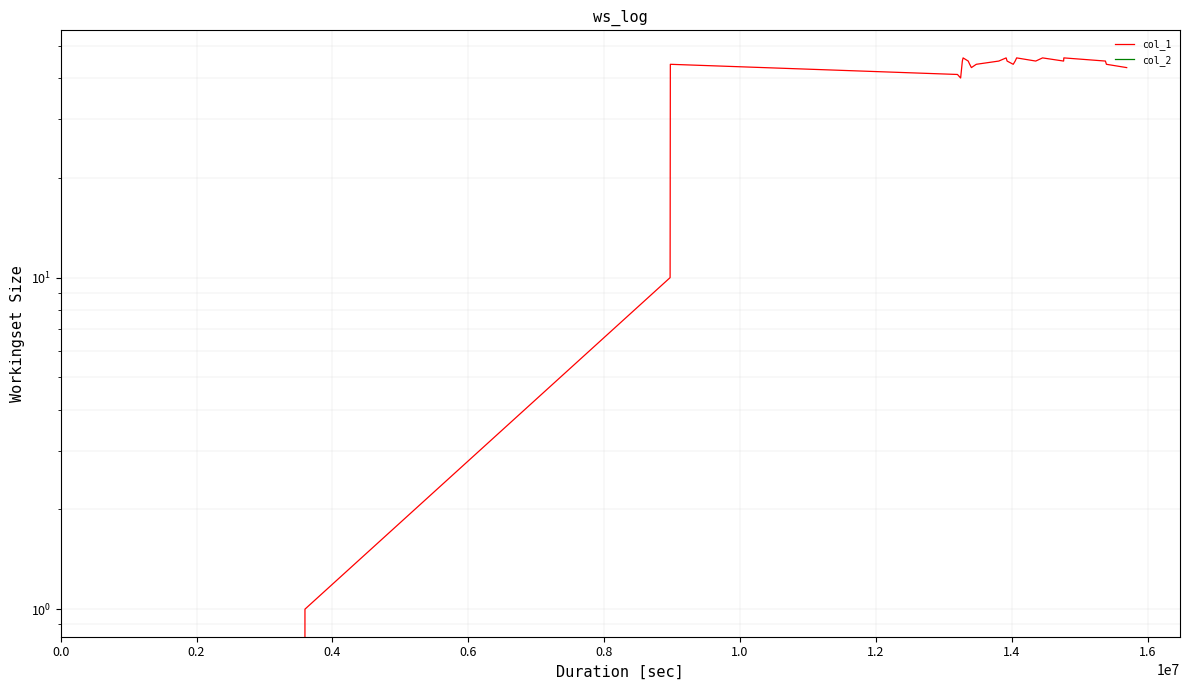

In col_1, how many points are lower than both neighbors (excluding endpoints)?

5